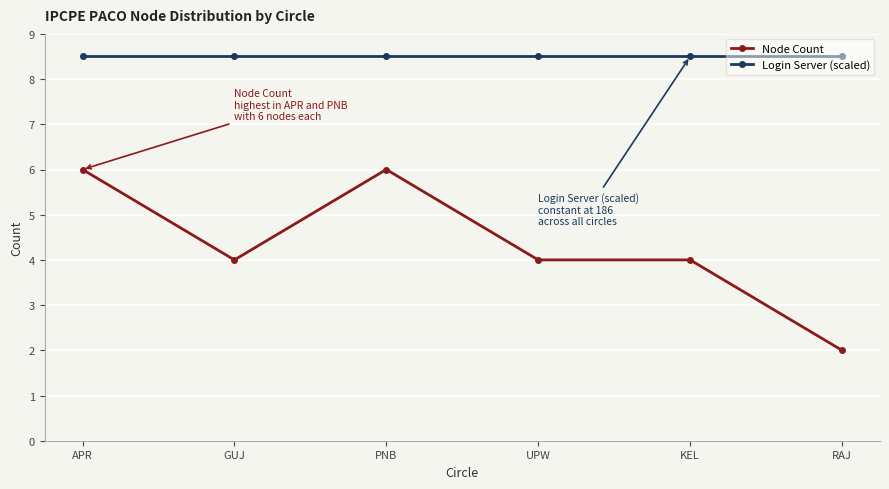

At which category does the chart reach its minimum across all series?

RAJ